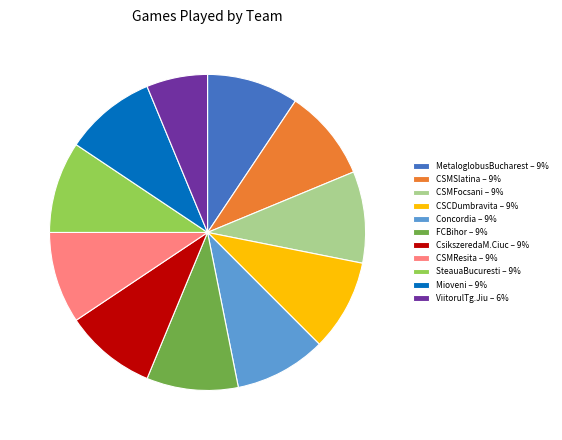

What is the smallest slice in the pie chart?

ViitorulTg.Jiu